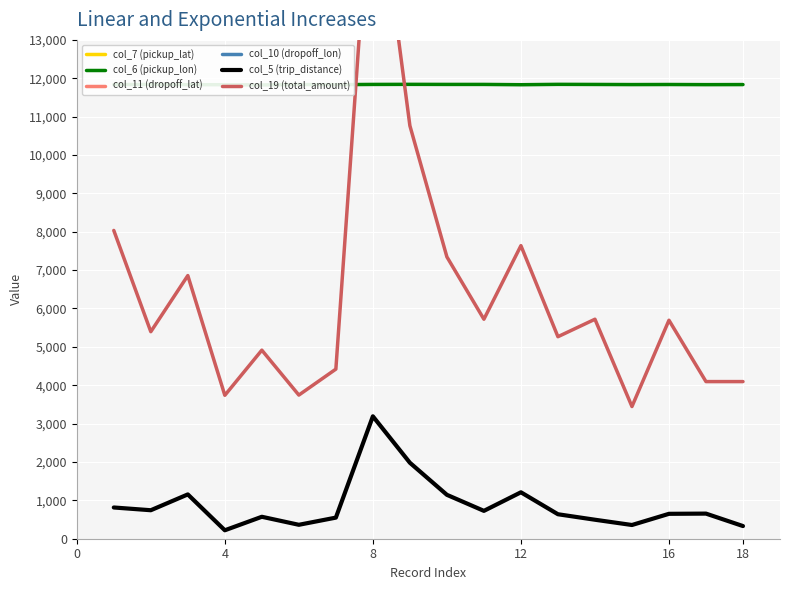

What is the highest value of the col_5 (trip_distance) series?

3190.0